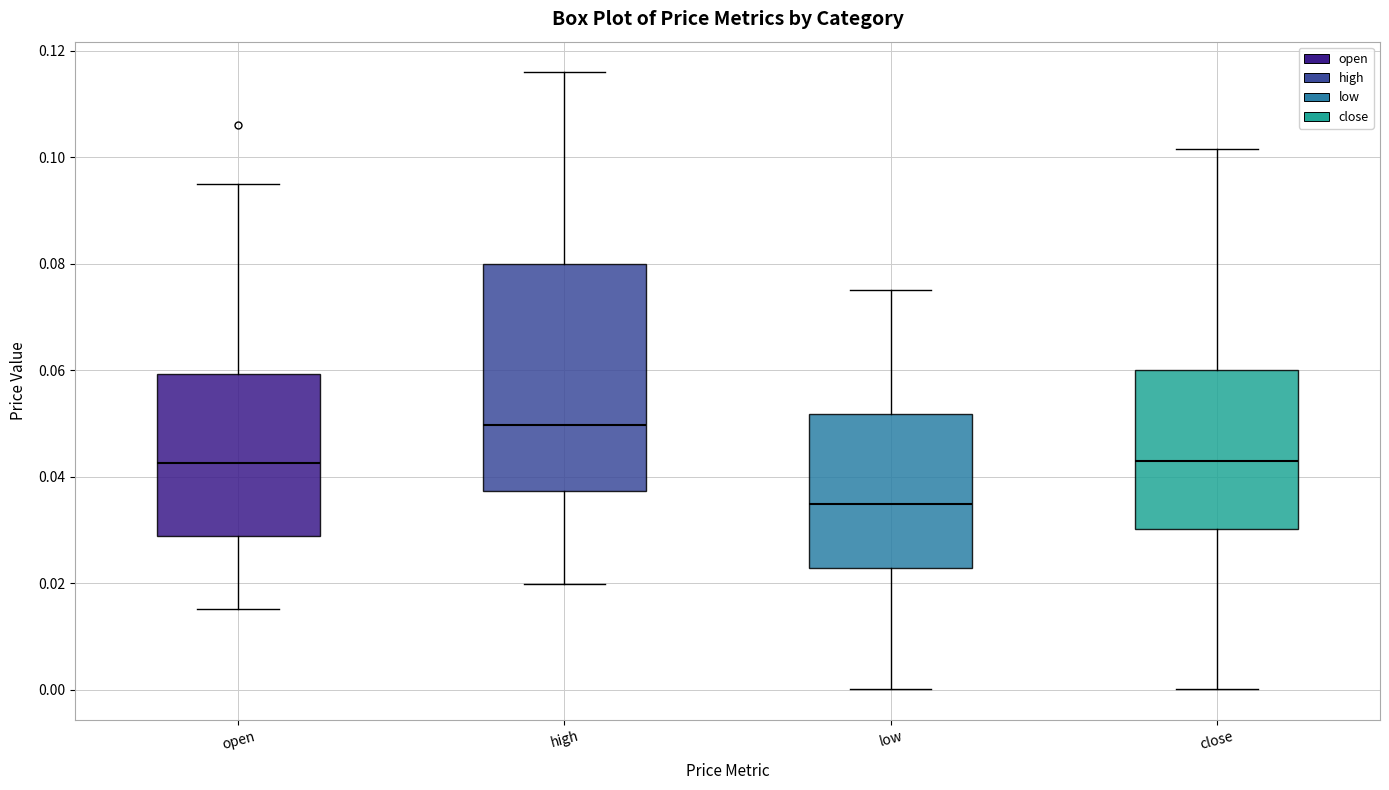

Which box has the highest median line?

high